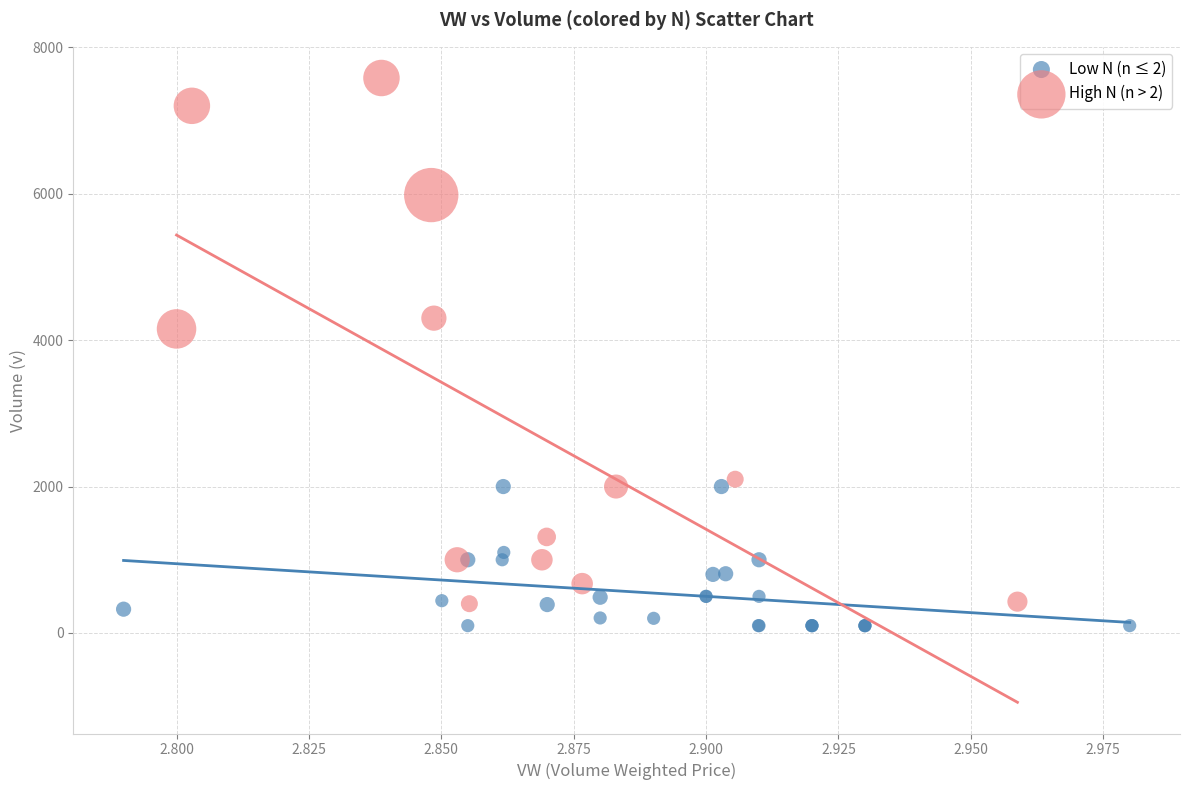

Which series contains the highest Y value?

High N (n > 2)